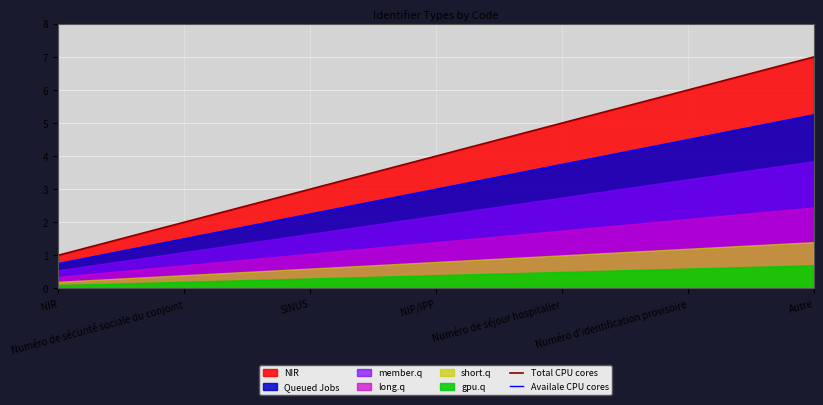

Is the value of Total CPU cores at Numéro de sécurité sociale du conjoint greater than the value of Availale CPU cores at NIP/IPP?

No